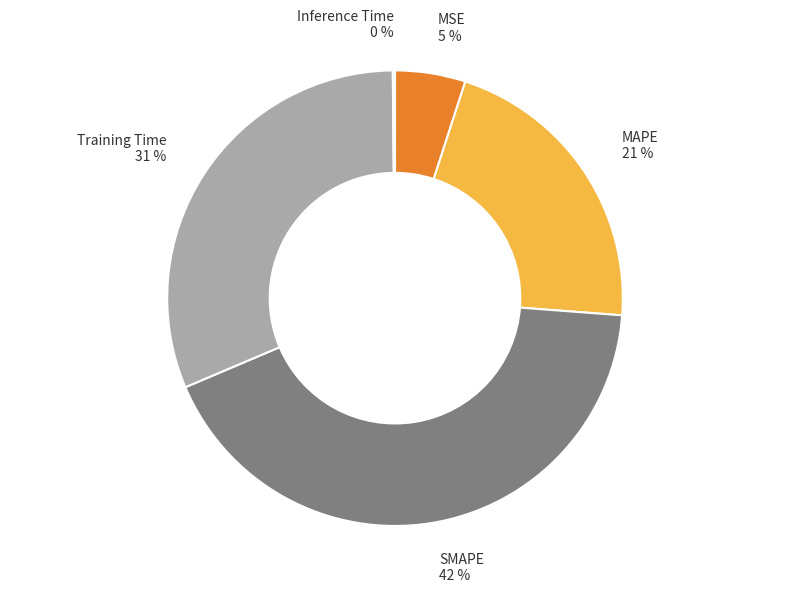

Which slice is the largest?

SMAPE